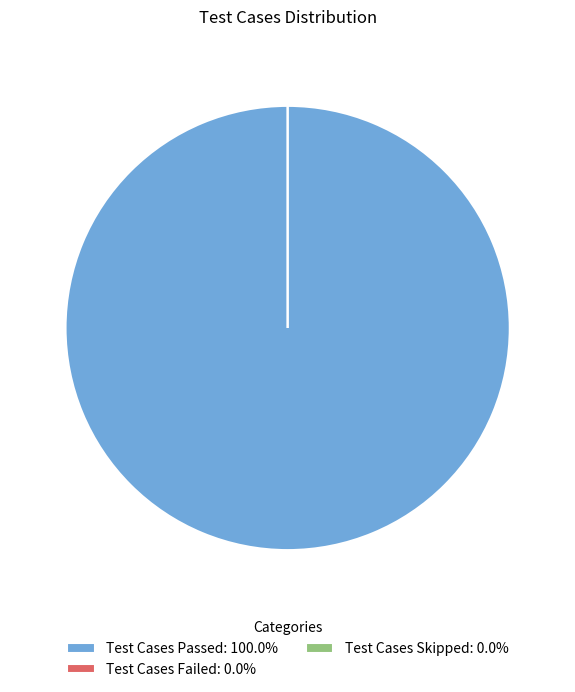

Which has a higher value, Test Cases Passed or Test Cases Failed?

Test Cases Passed